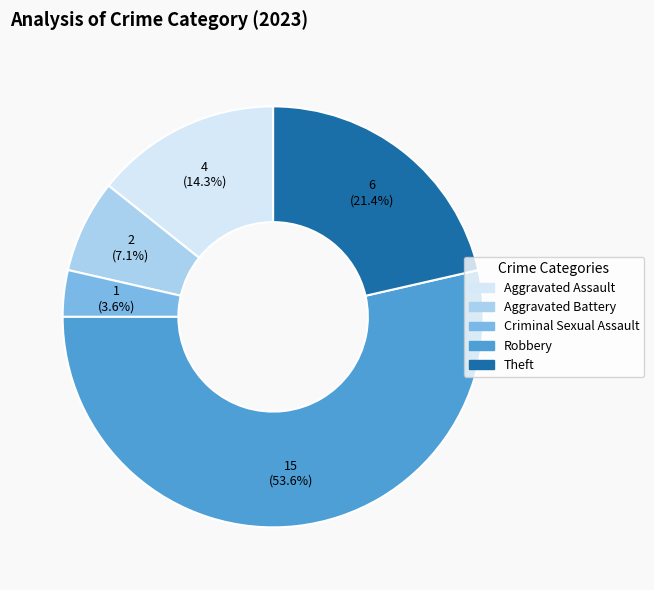

To the nearest percent, what is the combined percentage of Criminal Sexual Assault and Theft?

25%